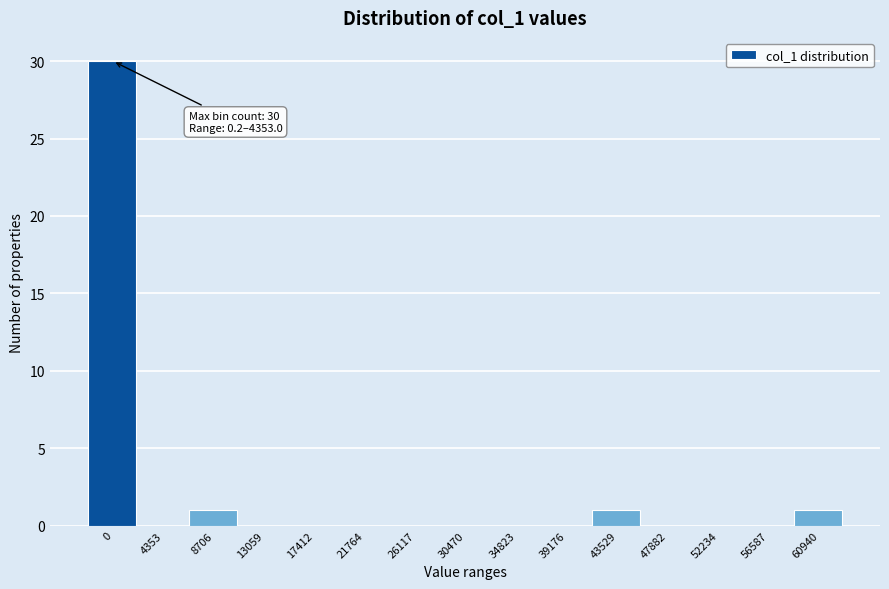

Reading left to right, what are all the values shown in this chart?

0=30	4353=0	8706=1	13059=0	17412=0	21764=0	26117=0	30470=0	34823=0	39176=0	43529=1	47882=0	52234=0	56587=0	60940=1